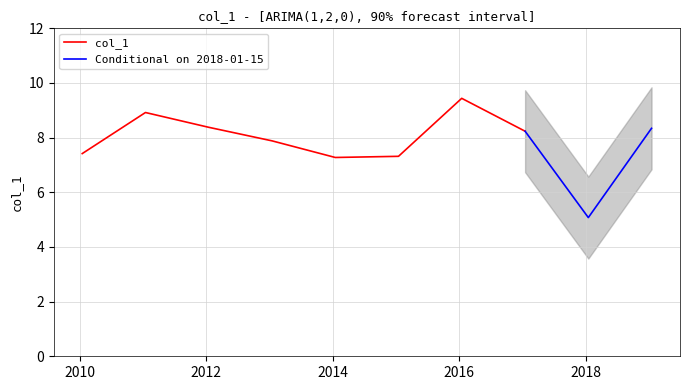

What is the label of the 4th point from the left?

2013-01-15